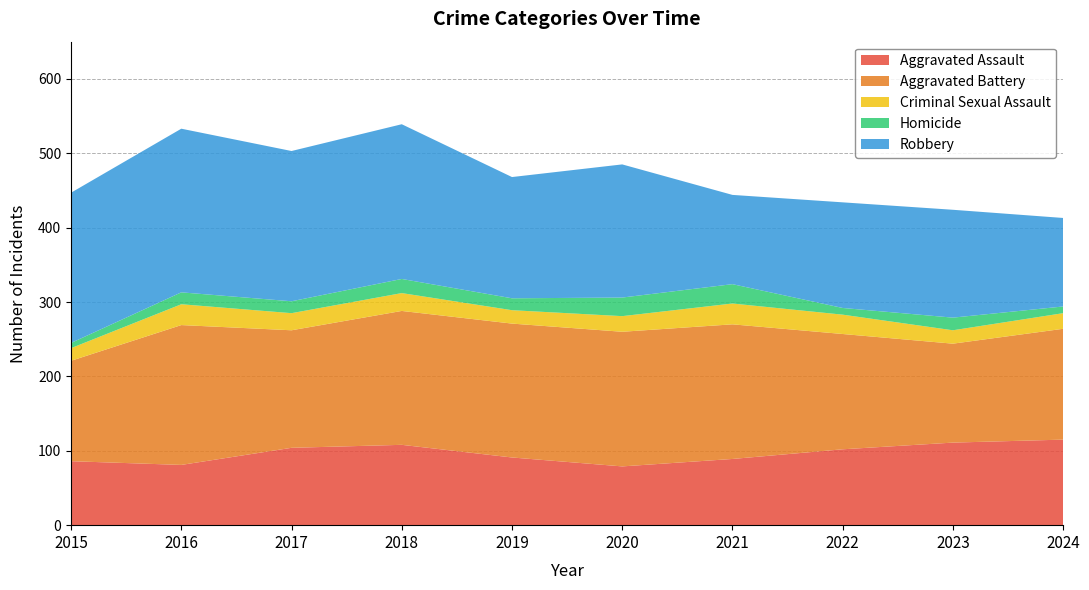

What is the sum of all Aggravated Assault values?

966